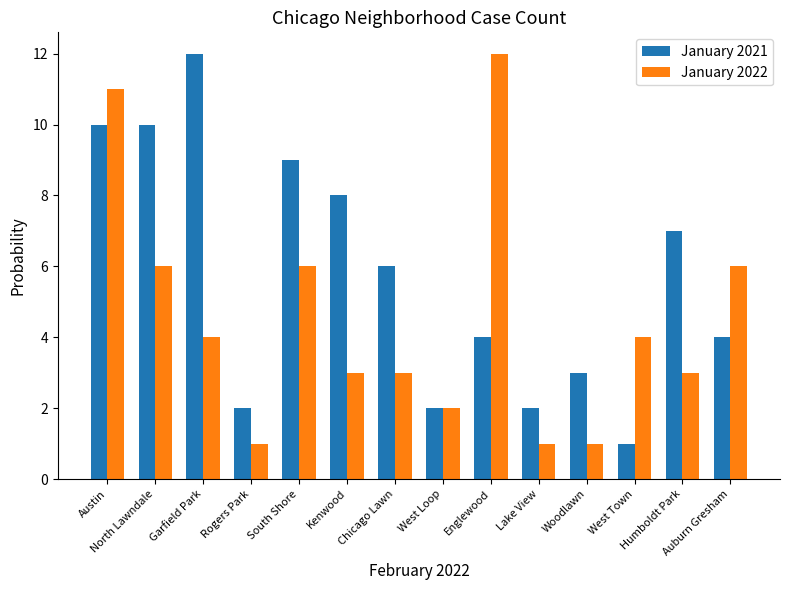

What is the difference between the maximum and minimum values in the January 2021 series?

11